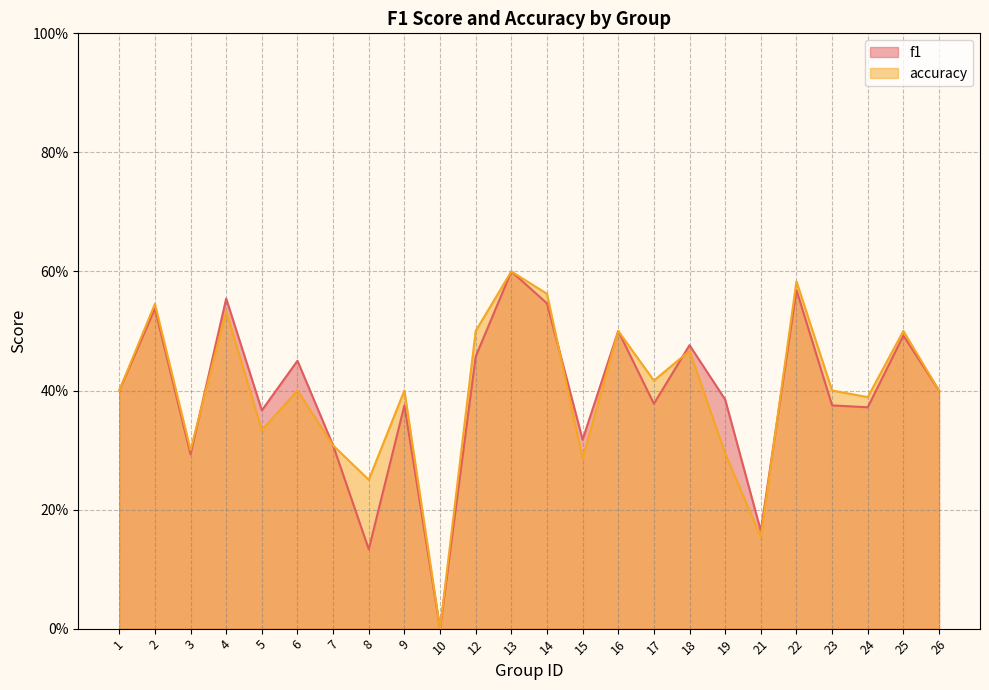

Which series ends up on top after the final intersection of accuracy and f1?

accuracy